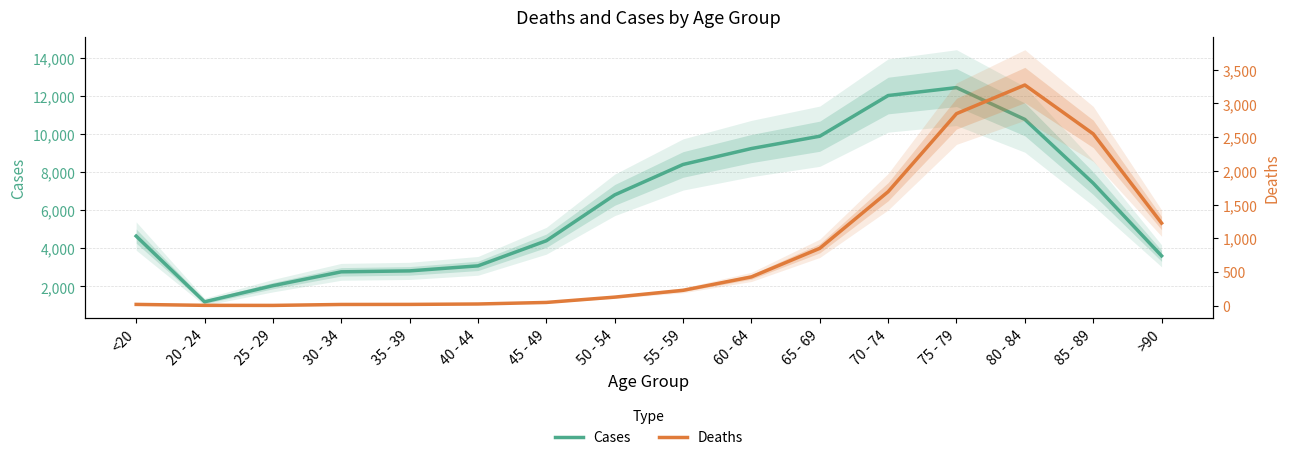

Where is Cases nearest to the value 6812?

50 - 54